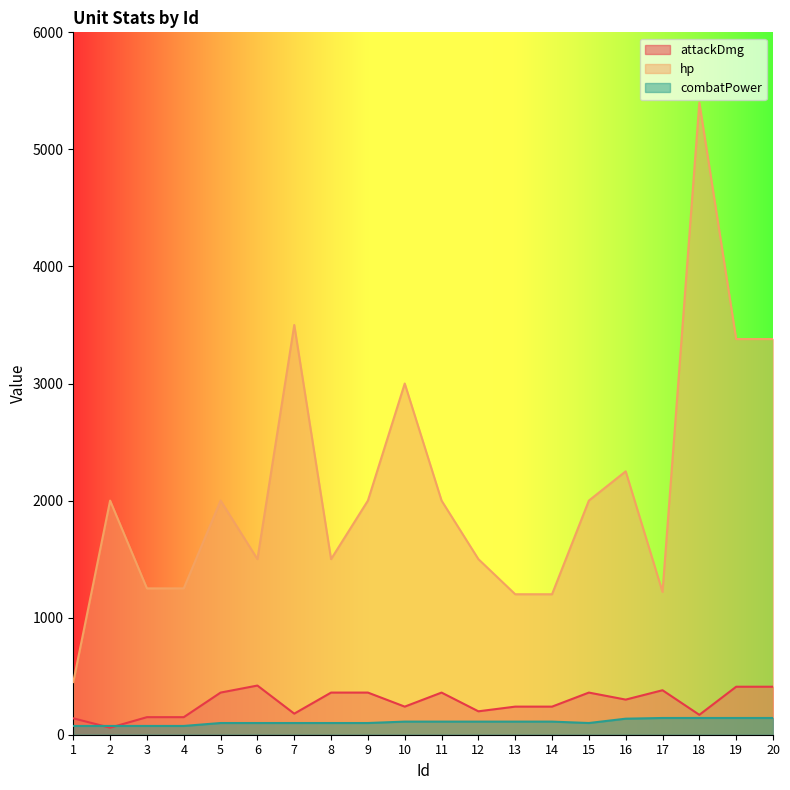

Reading right to left, what are all the values shown in this chart?

attackDmg: 20=410	19=410	18=170	17=380	16=300	15=360	14=240	13=240	12=200	11=360	10=240	9=360	8=360	7=180	6=420	5=360	4=150	3=150	2=60	1=140
hp: 20=3380	19=3380	18=5400	17=1220	16=2250	15=2000	14=1200	13=1200	12=1500	11=2000	10=3000	9=2000	8=1500	7=3500	6=1500	5=2000	4=1250	3=1250	2=2000	1=450
combatPower: 20=143	19=143	18=143	17=143	16=137	15=100	14=112	13=112	12=112	11=112	10=112	9=100	8=100	7=100	6=100	5=100	4=75	3=75	2=75	1=75